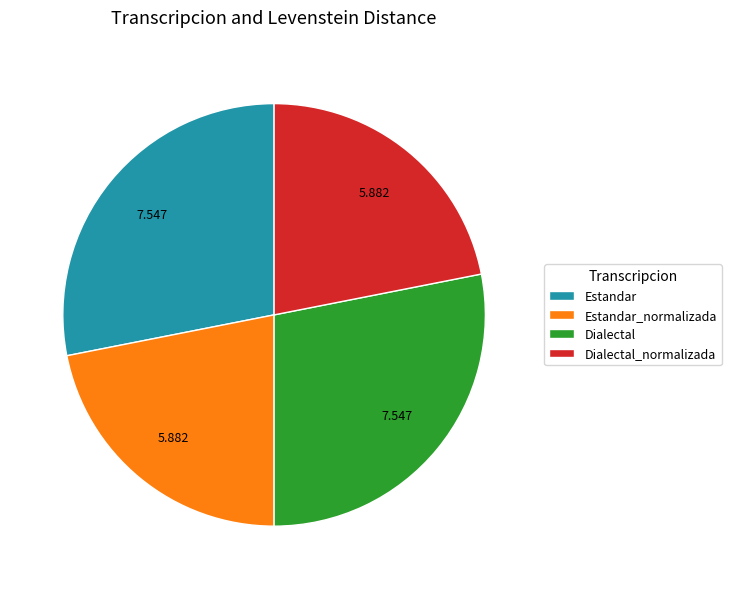

Is the sum of Estandar_normalizada and Dialectal_normalizada greater than half?

No